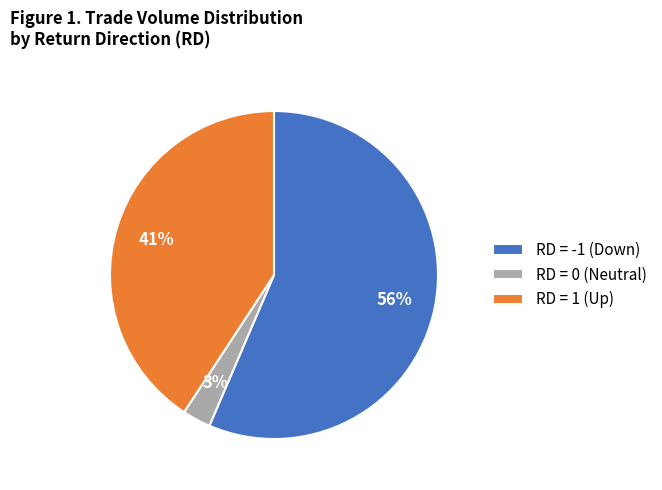

To the nearest percent, what is the average slice percentage?

33%